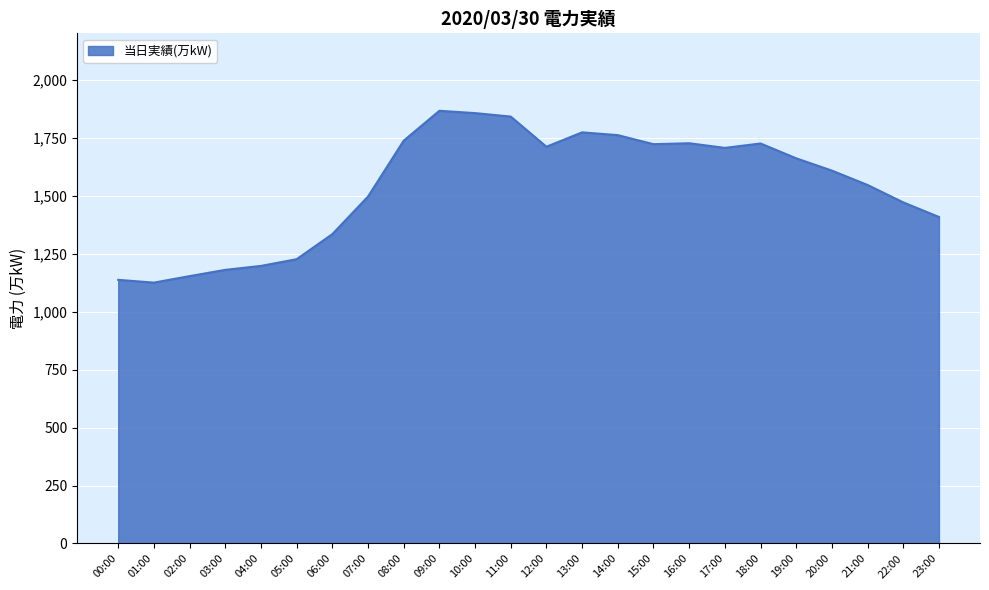

What is the minimum value shown in the chart?

1125